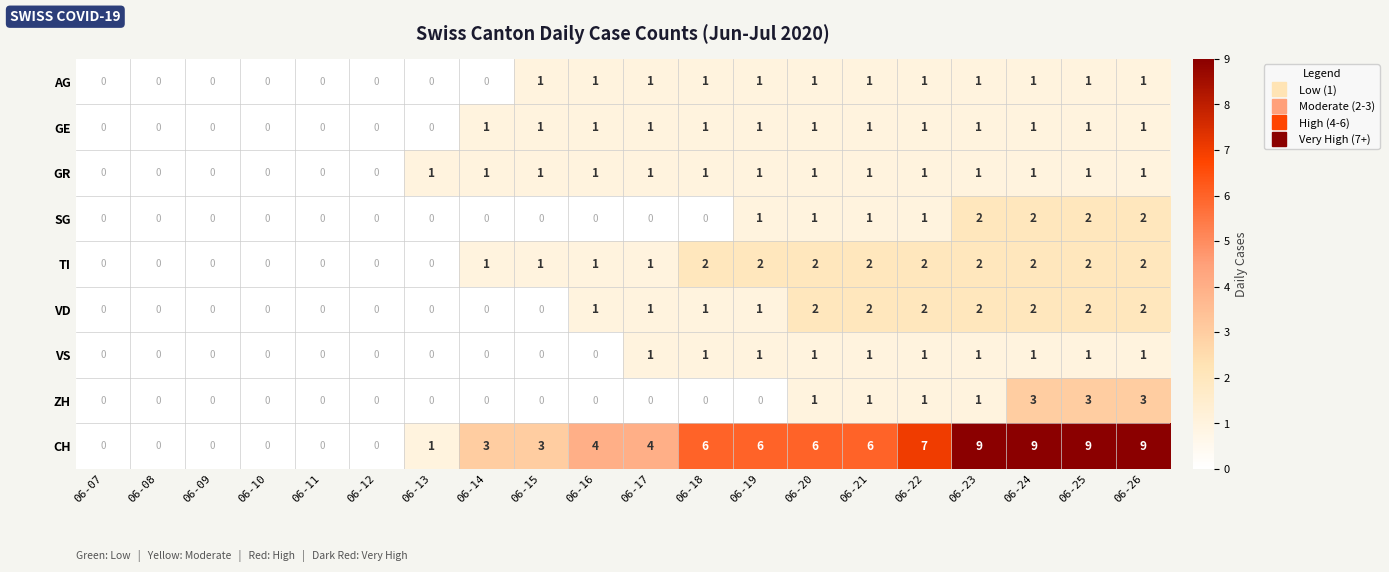

True or false: TI has a value of 0 at 06-08.

True